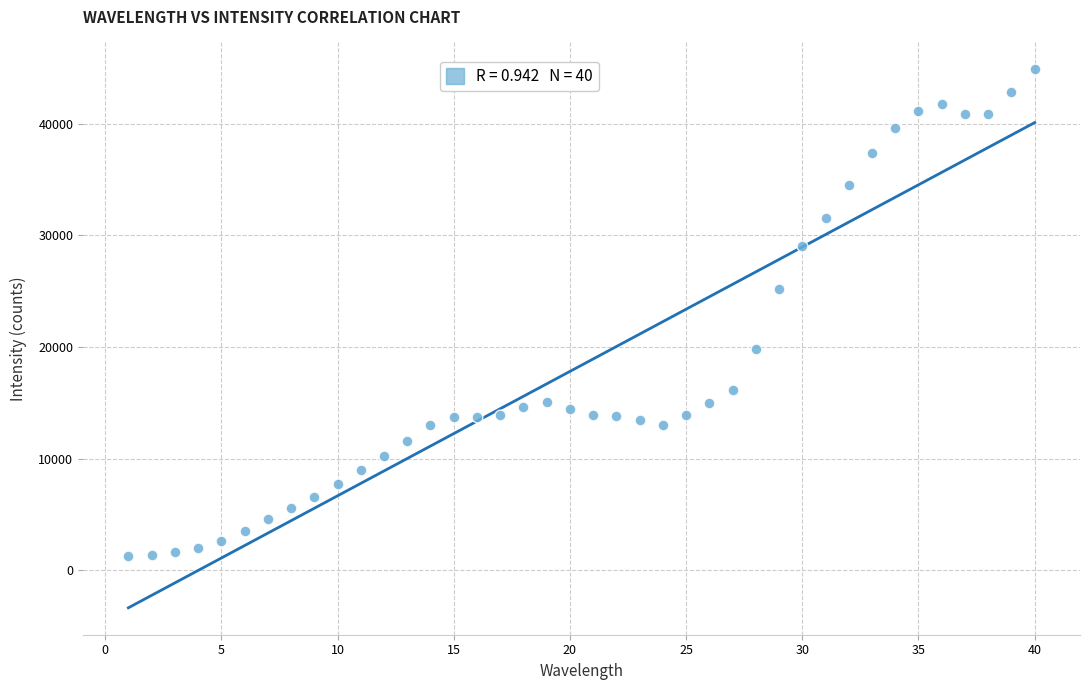

What Y value in the scatter plot is closest to 23070?

25162